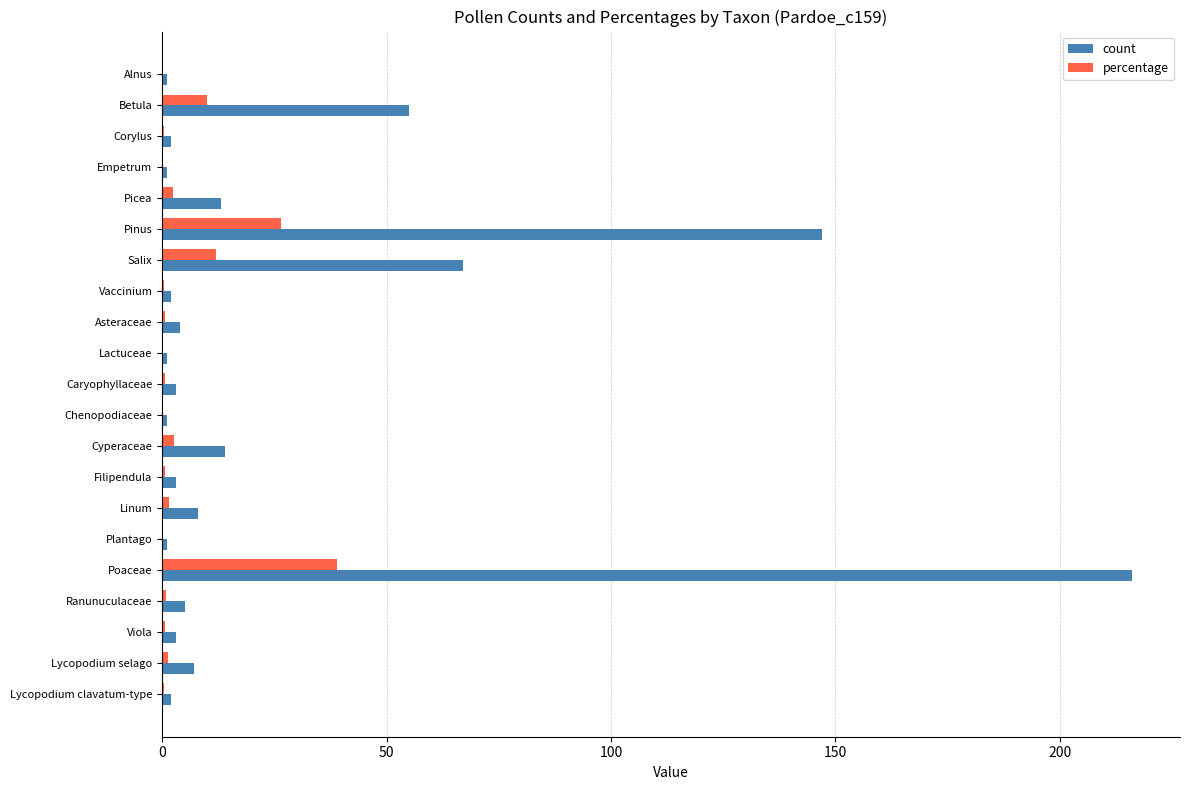

Is the value of percentage at Pinus greater than the value of count at Vaccinium?

Yes